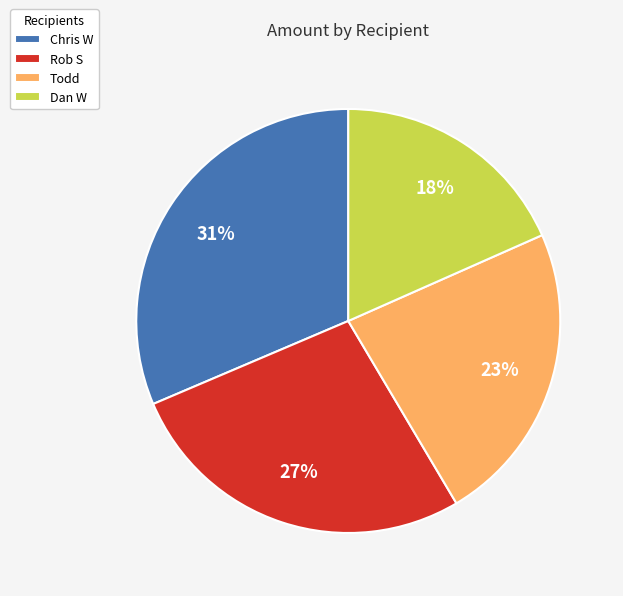

True or false: Rob S accounts for 27% of the total.

True